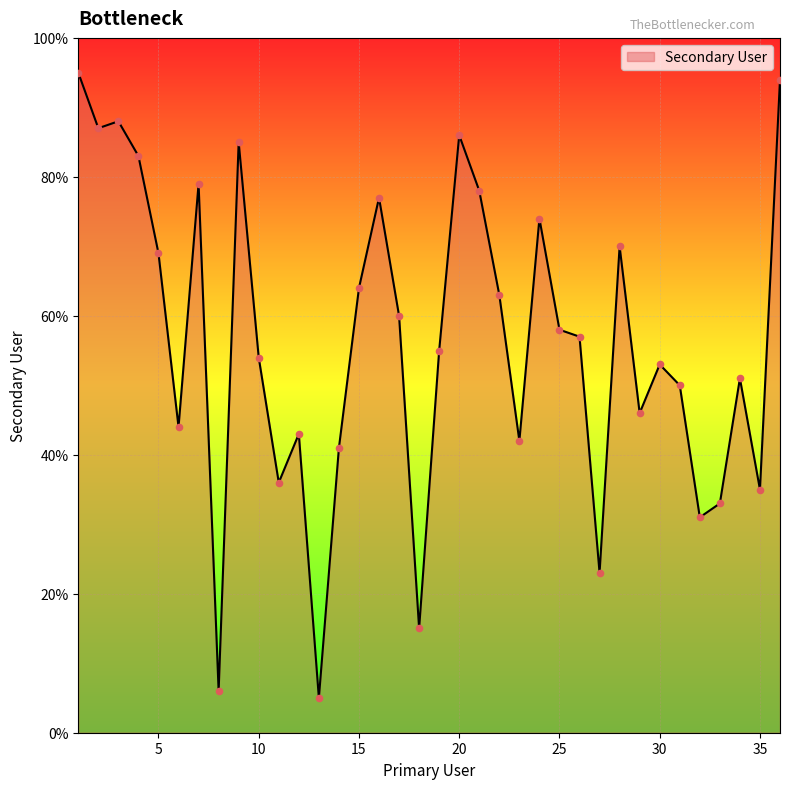

What is the minimum value shown in the chart?

5